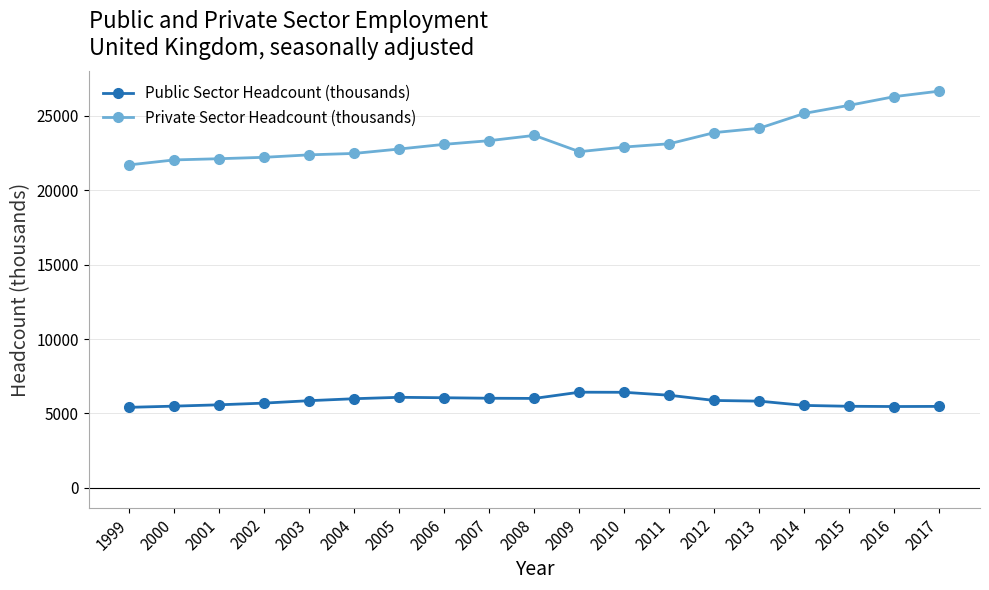

Does the chart have visible grid lines?

Yes